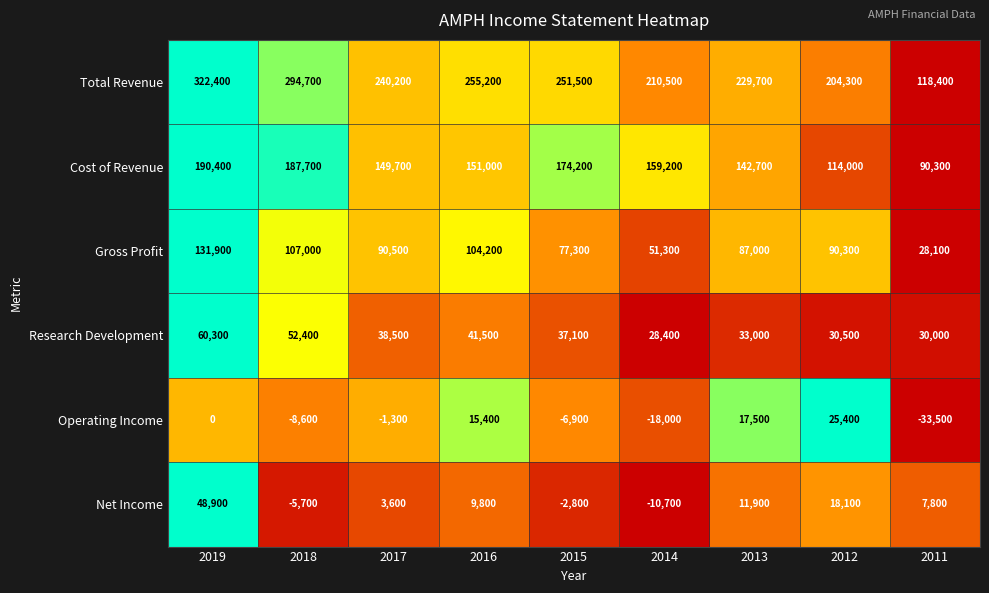

Rank the series at 2011 from highest to lowest value.

Total Revenue, Cost of Revenue, Research Development, Gross Profit, Net Income, Operating Income